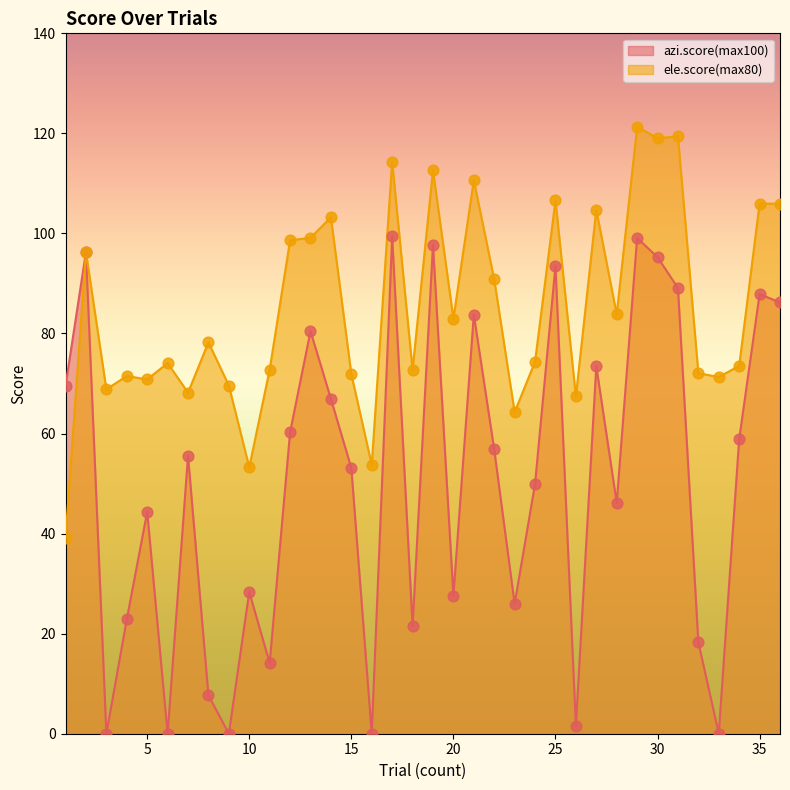

Which series has the widest spread of Y values?

azi.score(max100)